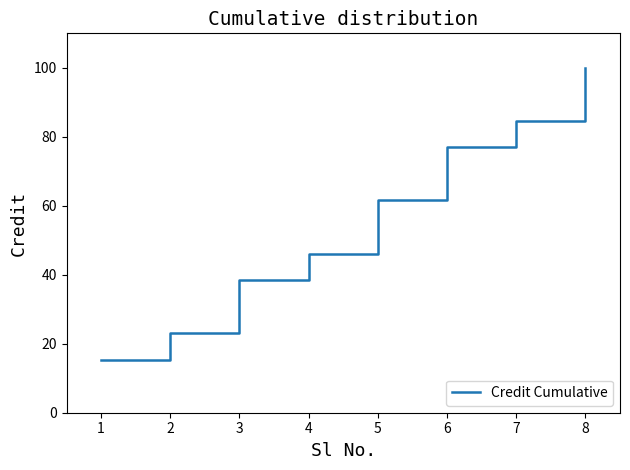

Where does the data first go above 61?

5